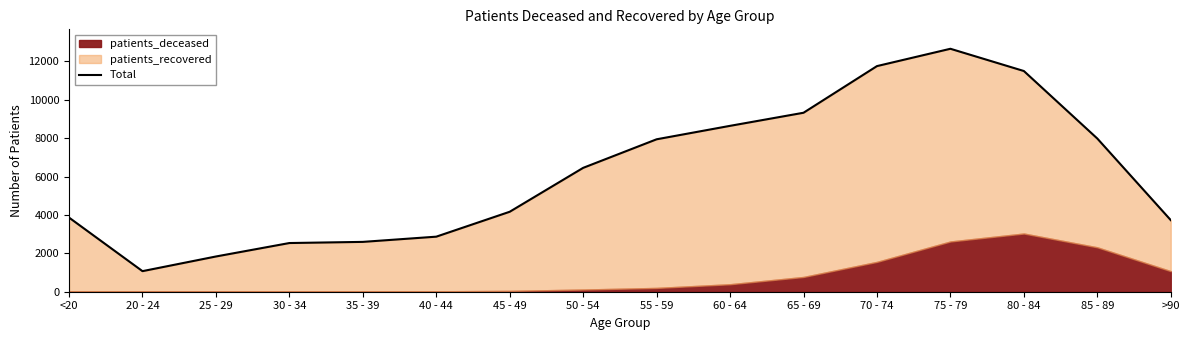

Approximately how many times larger is the value at 55 - 59 compared to 60 - 64?

0.9